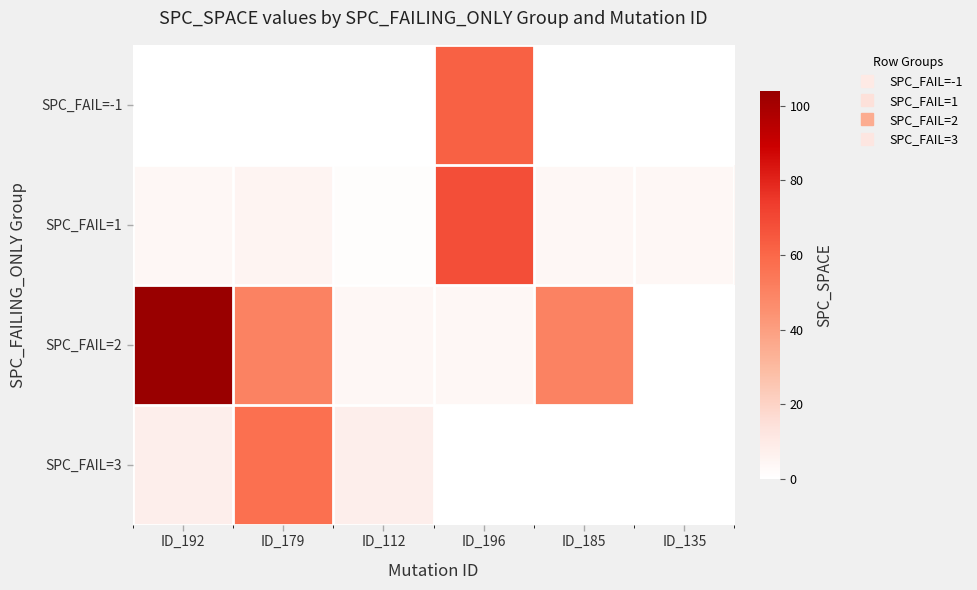

Reading right to left, extract all data points from this chart.

SPC_FAIL=-1: ID_135=0	ID_185=0	ID_196=62	ID_112=0	ID_179=0	ID_192=0
SPC_FAIL=1: ID_135=4	ID_185=4	ID_196=68	ID_112=1	ID_179=5	ID_192=4
SPC_FAIL=2: ID_135=0	ID_185=50	ID_196=4	ID_112=4	ID_179=50	ID_192=104
SPC_FAIL=3: ID_135=0	ID_185=0	ID_196=0	ID_112=8	ID_179=57	ID_192=8